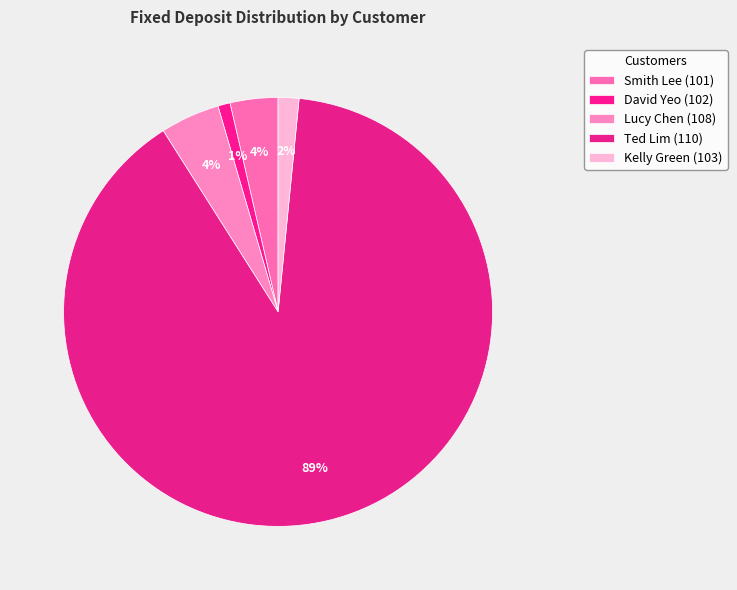

Which category has the smallest portion of the pie?

David Yeo (102)